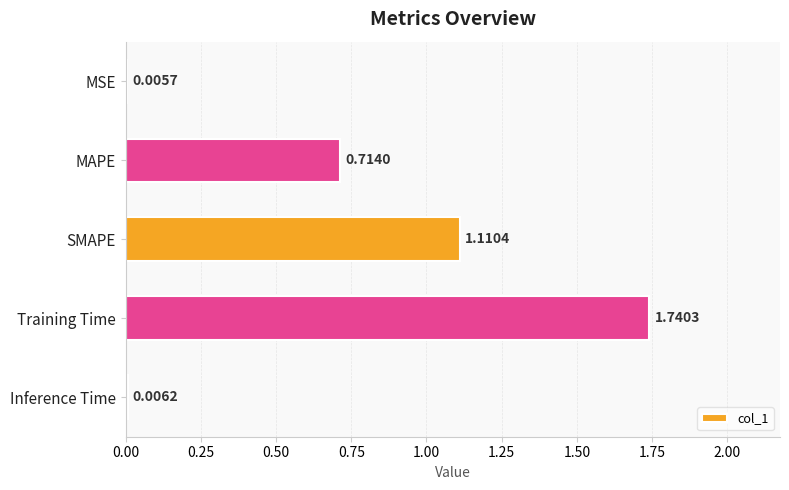

At which category does the chart reach its peak across all series?

Training Time